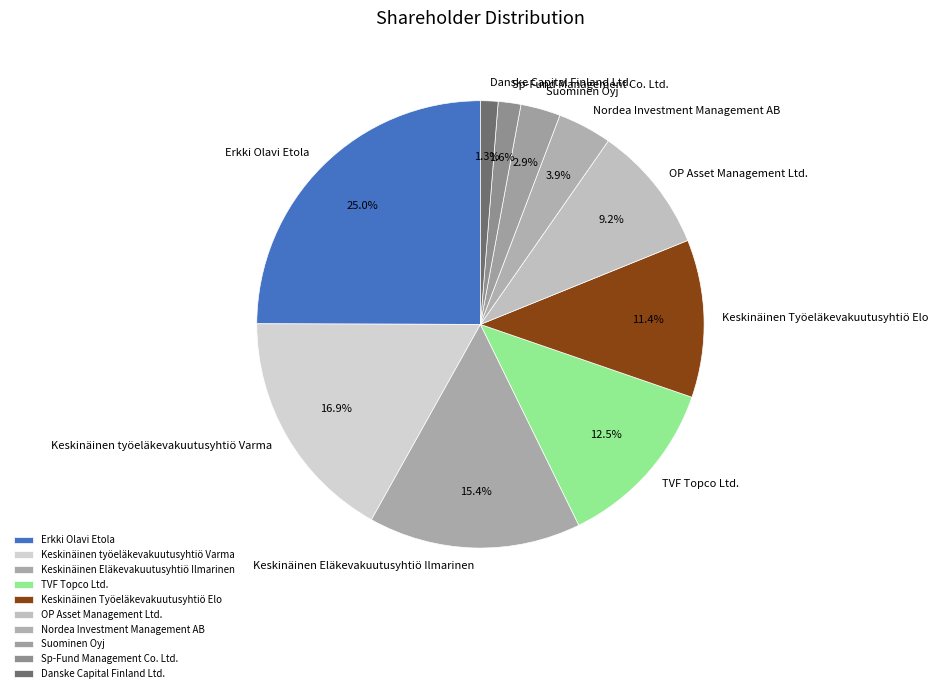

To the nearest percent, what is the combined percentage of Keskinäinen työeläkevakuutusyhtiö Varma and Danske Capital Finland Ltd.?

18%